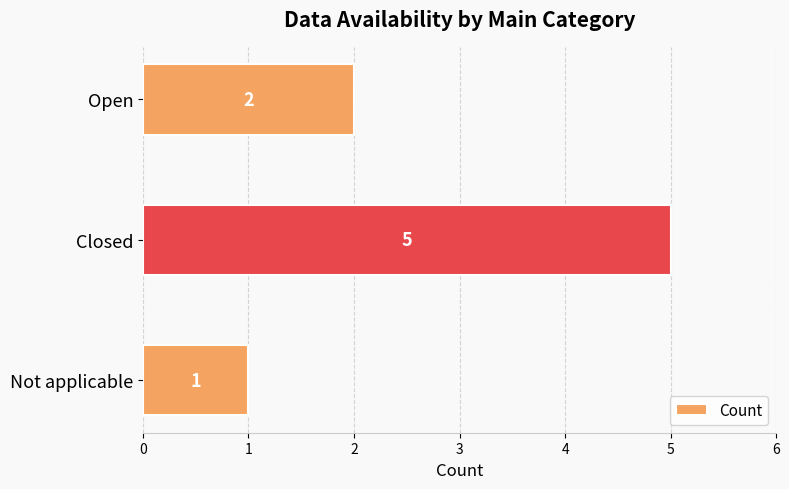

How many bars are there in total?

3